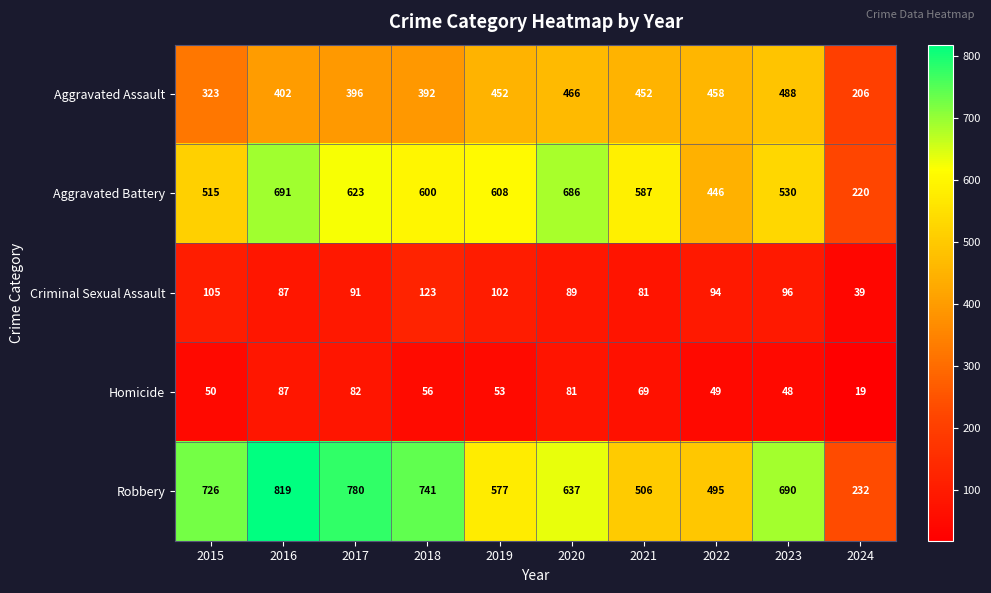

At which label does Criminal Sexual Assault reach its minimum?

2024